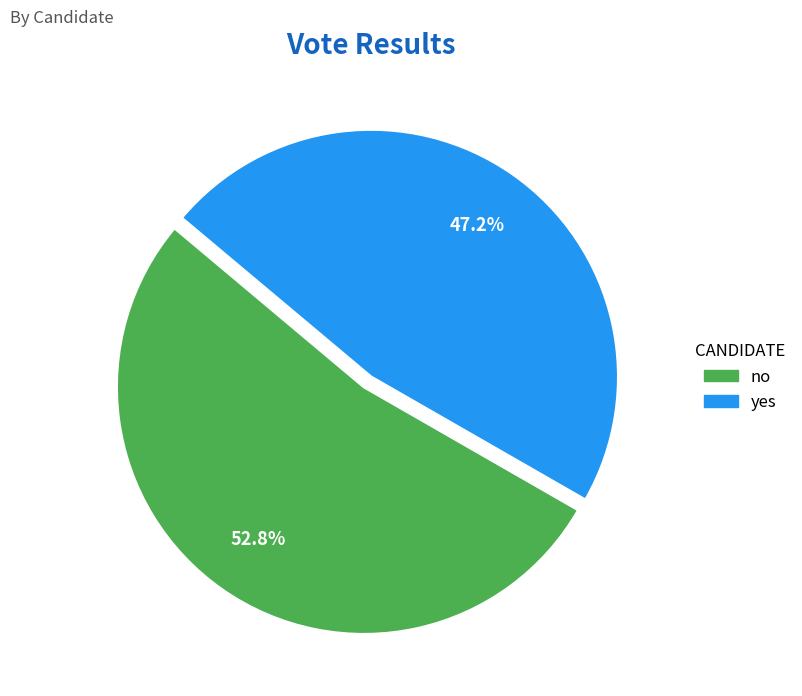

Approximately how many times larger is the value at yes compared to no?

0.9